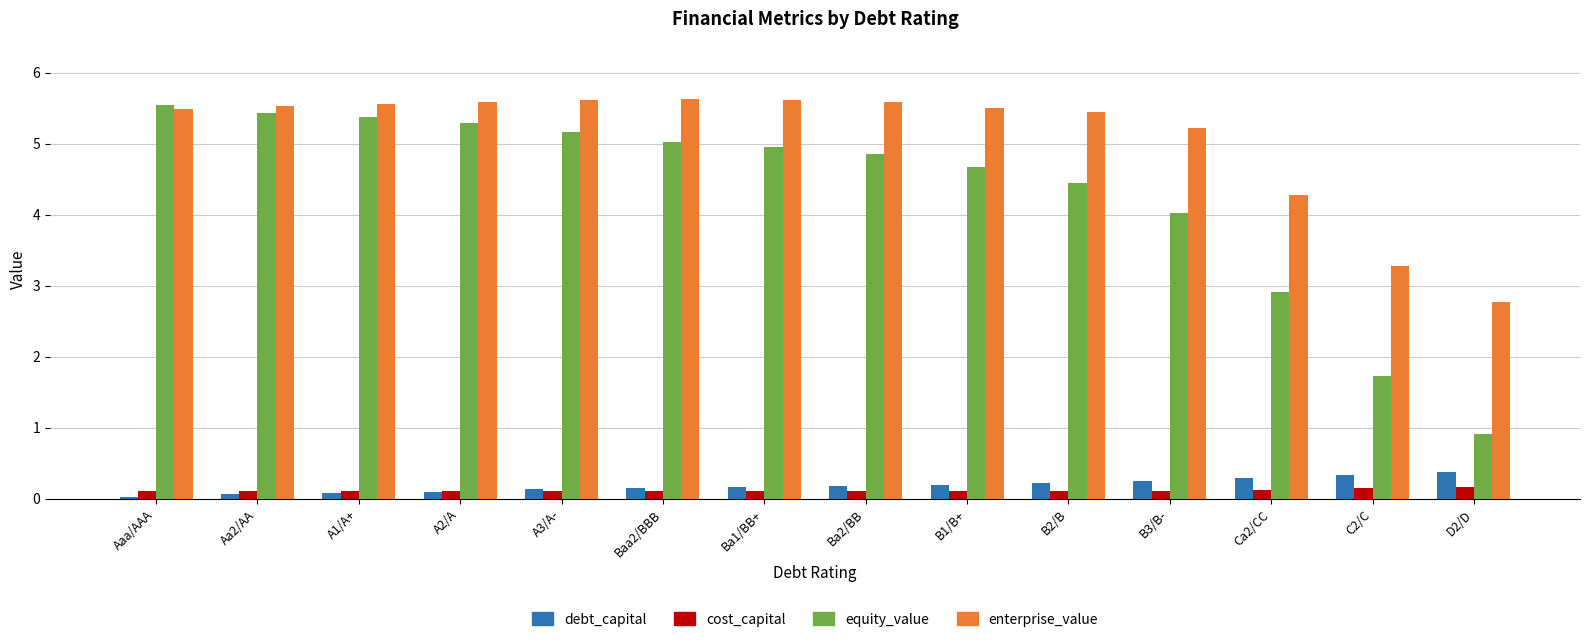

What is the label of the 13th bar from the right?

Aa2/AA